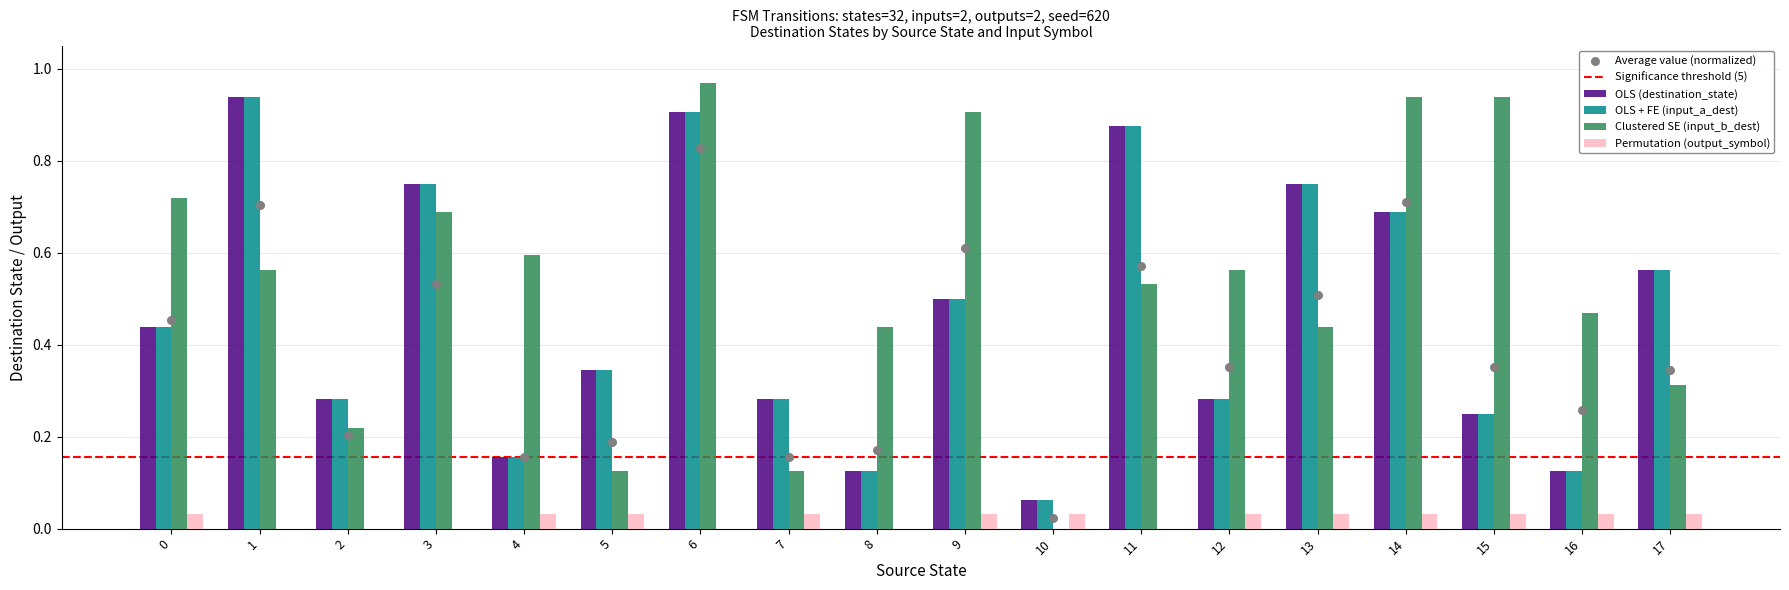

Which series has the largest total across all categories?

Clustered SE (input_b_dest)